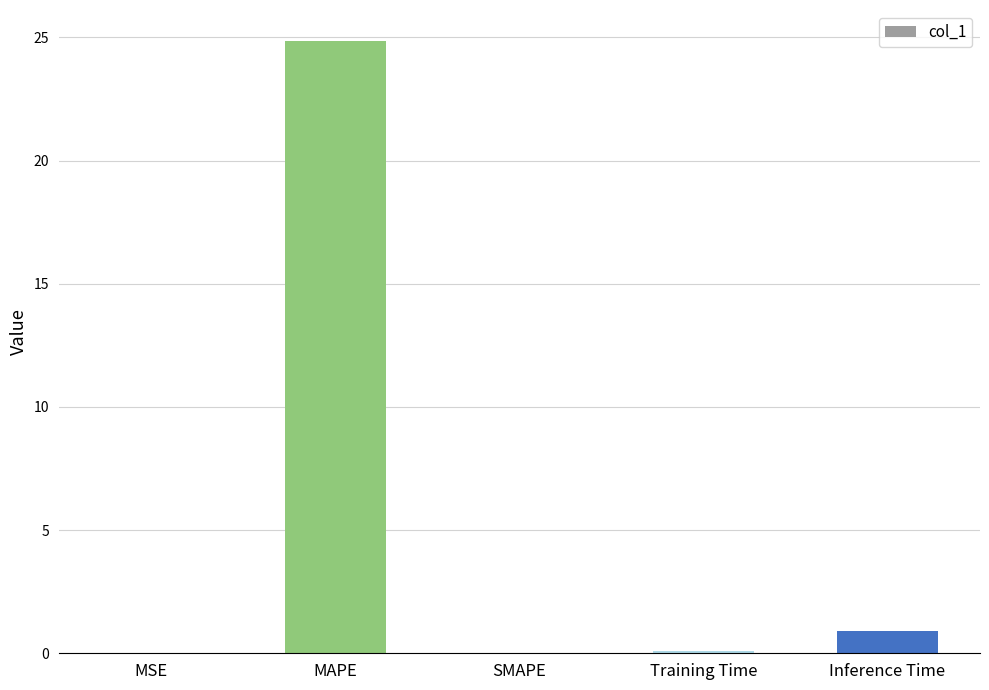

What is the sum of all values?

25.9